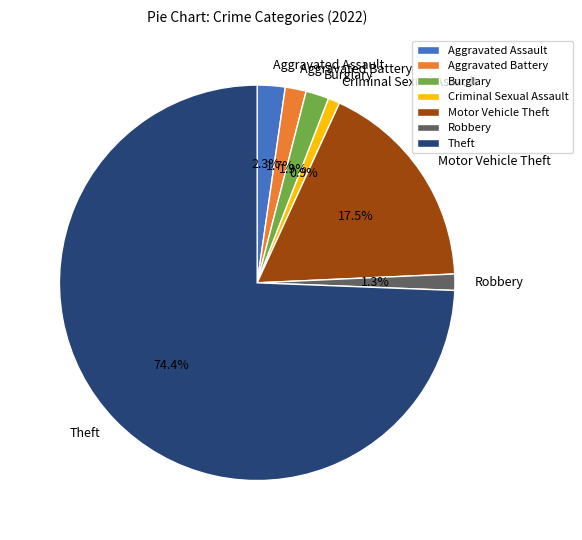

Approximately how many times larger is the value at Robbery compared to Aggravated Battery?

0.8